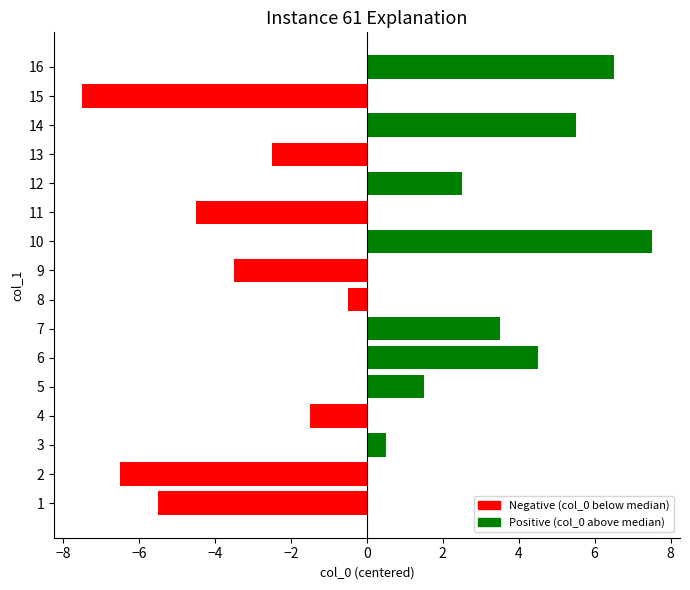

What is the difference between the values at 2 and 16?

13.0